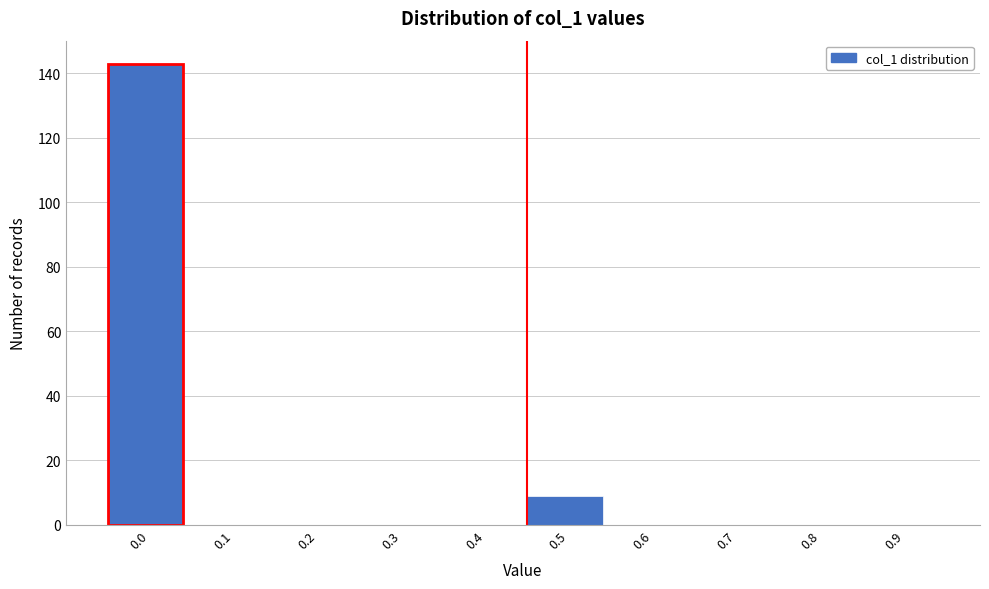

Reading left to right, what are all the values shown in this chart?

0.0=143	0.1=0	0.2=0	0.3=0	0.4=0	0.5=9	0.6=0	0.7=0	0.8=0	0.9=0